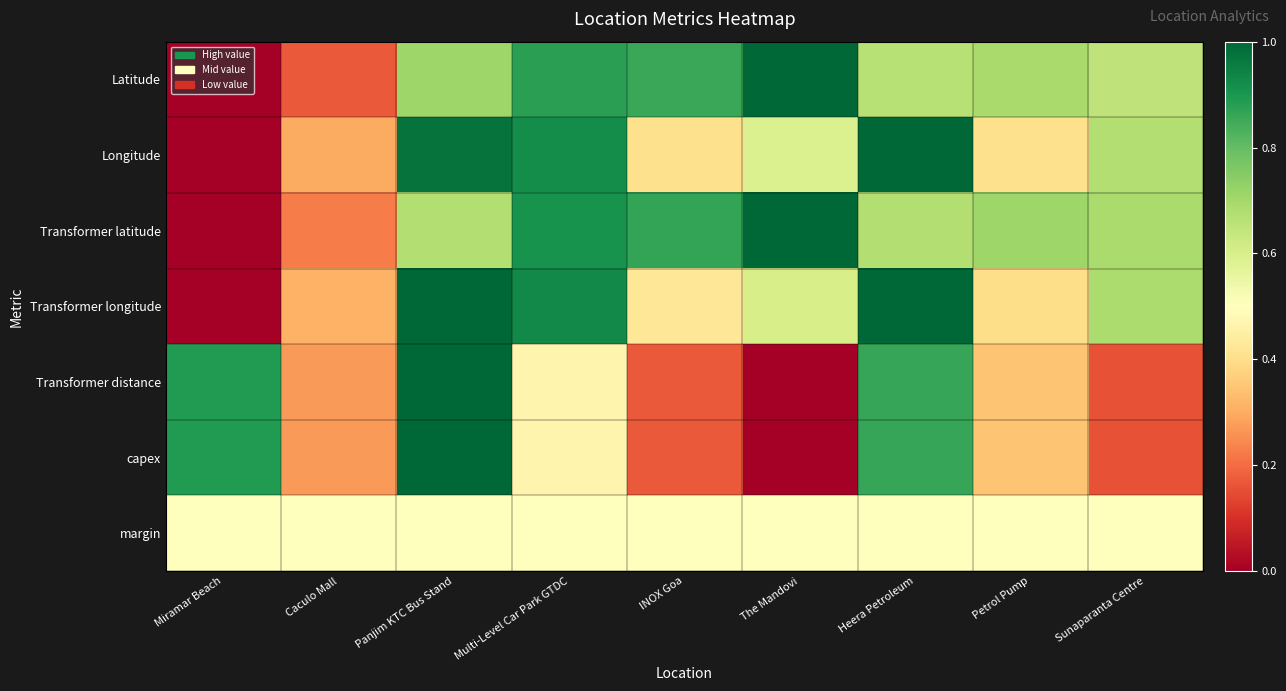

Reading right to left, list all the values displayed in this chart.

Latitude: Sunaparanta Centre=0.7	Petrol Pump=0.7	Heera Petroleum=0.7	The Mandovi=1.0	INOX Goa=0.9	Multi-Level Car Park GTDC=0.9	Panjim KTC Bus Stand=0.7	Caculo Mall=0.2	Miramar Beach=0.0
Longitude: Sunaparanta Centre=0.7	Petrol Pump=0.4	Heera Petroleum=1.0	The Mandovi=0.6	INOX Goa=0.4	Multi-Level Car Park GTDC=0.9	Panjim KTC Bus Stand=1.0	Caculo Mall=0.3	Miramar Beach=0.0
Transformer latitude: Sunaparanta Centre=0.7	Petrol Pump=0.7	Heera Petroleum=0.7	The Mandovi=1.0	INOX Goa=0.9	Multi-Level Car Park GTDC=0.9	Panjim KTC Bus Stand=0.7	Caculo Mall=0.2	Miramar Beach=0.0
Transformer longitude: Sunaparanta Centre=0.7	Petrol Pump=0.4	Heera Petroleum=1.0	The Mandovi=0.6	INOX Goa=0.4	Multi-Level Car Park GTDC=0.9	Panjim KTC Bus Stand=1.0	Caculo Mall=0.3	Miramar Beach=0.0
Transformer distance: Sunaparanta Centre=0.2	Petrol Pump=0.3	Heera Petroleum=0.9	The Mandovi=0.0	INOX Goa=0.2	Multi-Level Car Park GTDC=0.5	Panjim KTC Bus Stand=1.0	Caculo Mall=0.3	Miramar Beach=0.9
capex: Sunaparanta Centre=0.2	Petrol Pump=0.3	Heera Petroleum=0.9	The Mandovi=0.0	INOX Goa=0.2	Multi-Level Car Park GTDC=0.5	Panjim KTC Bus Stand=1.0	Caculo Mall=0.3	Miramar Beach=0.9
margin: Sunaparanta Centre=0.5	Petrol Pump=0.5	Heera Petroleum=0.5	The Mandovi=0.5	INOX Goa=0.5	Multi-Level Car Park GTDC=0.5	Panjim KTC Bus Stand=0.5	Caculo Mall=0.5	Miramar Beach=0.5